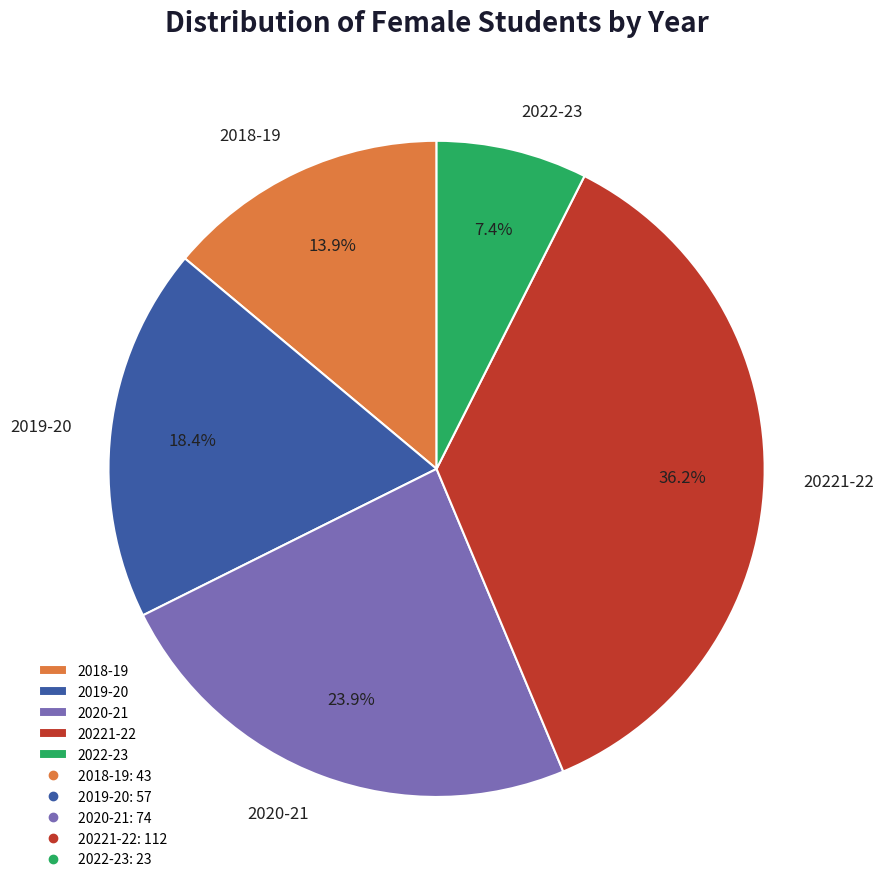

To the nearest percent, what is the difference between the 2020-21 and 2019-20 slice percentages?

6%